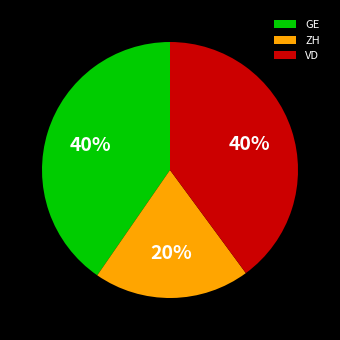

Between ZH and VD, which is larger?

VD